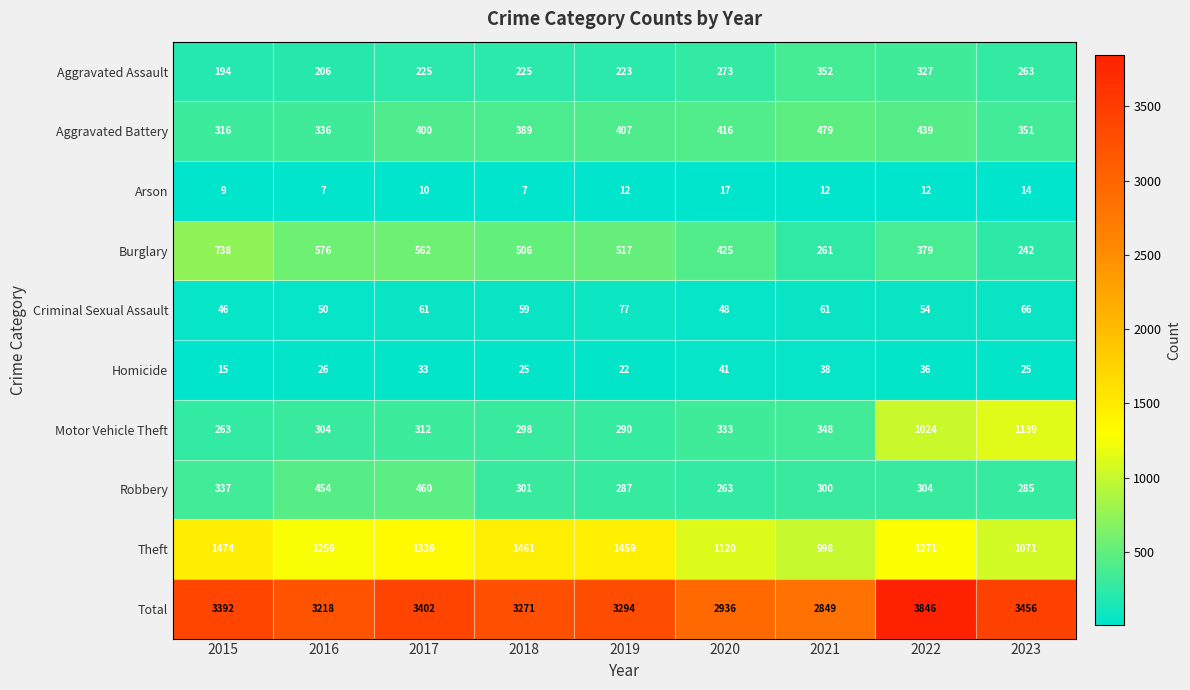

Is the value of Motor Vehicle Theft at 2015 greater than the value of Burglary at 2020?

No